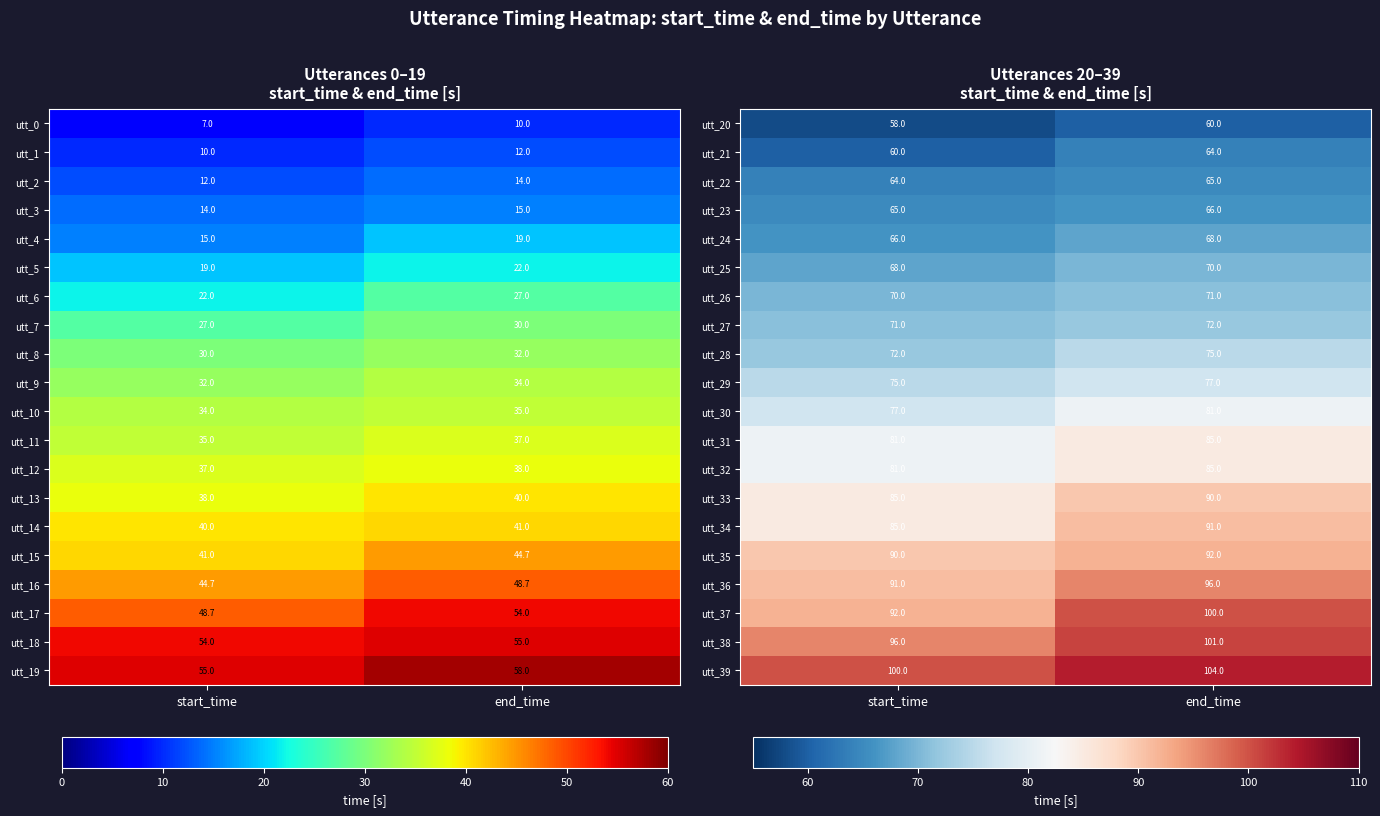

At which category does the chart reach its minimum across all series?

start_time